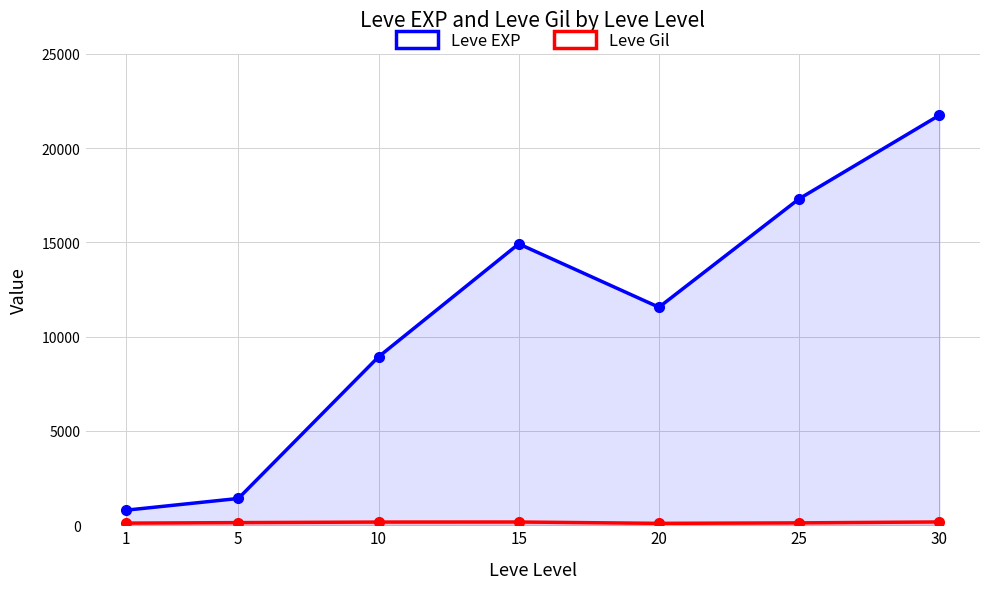

In Leve EXP, how many points are higher than both neighbors (excluding endpoints)?

1